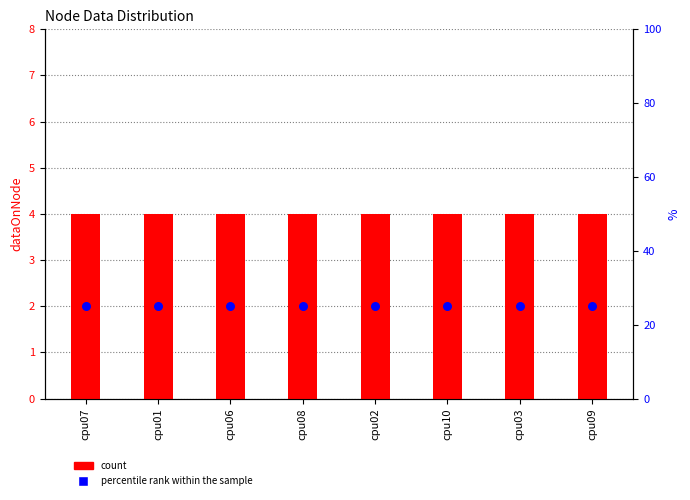

What is the total value across all series at cpu10?

6